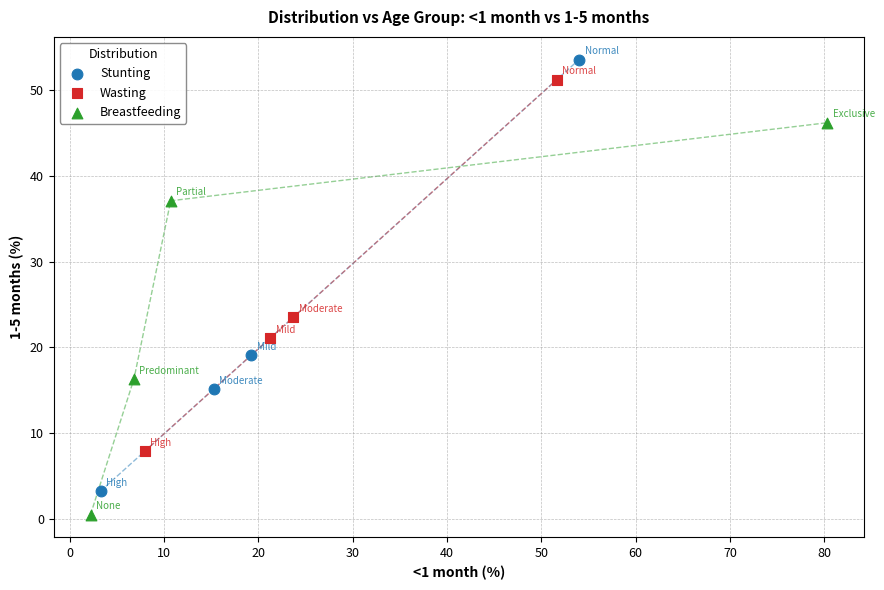

Which series contains the highest Y value?

Stunting